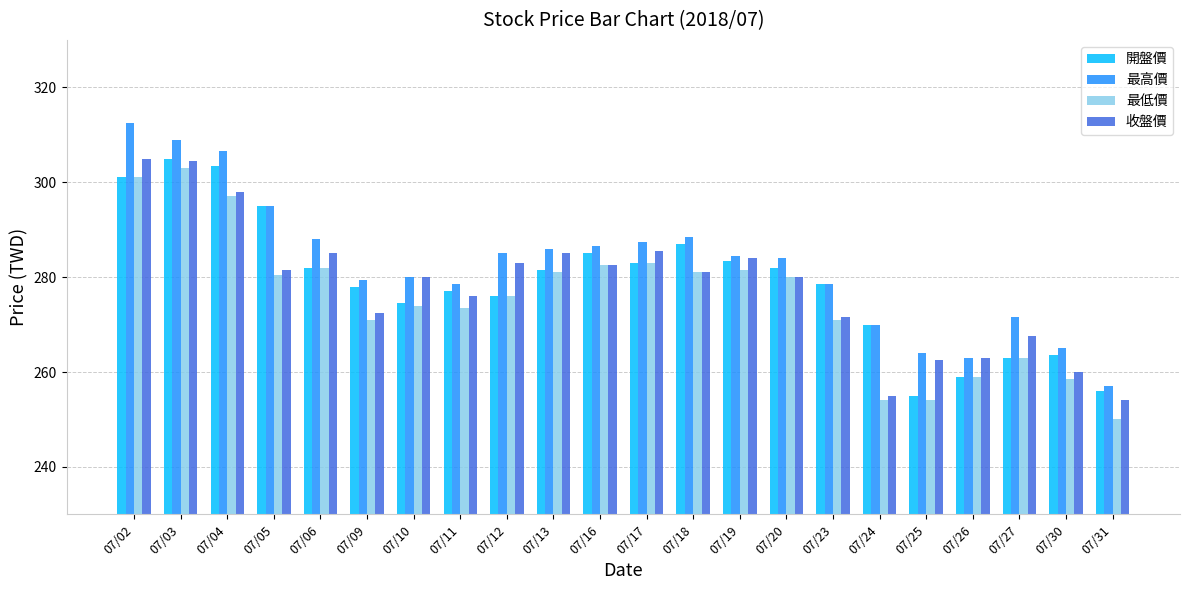

Reading left to right, extract all data points from this chart.

開盤價: 301.0	305.0	303.5	295.0	282.0	278.0	274.5	277.0	276.0	281.5	285.0	283.0	287.0	283.5	282.0	278.5	270.0	255.0	259.0	263.0	263.5	256.0
最高價: 312.5	309.0	306.5	295.0	288.0	279.5	280.0	278.5	285.0	286.0	286.5	287.5	288.5	284.5	284.0	278.5	270.0	264.0	263.0	271.5	265.0	257.0
最低價: 301.0	303.0	297.0	280.5	282.0	271.0	274.0	273.5	276.0	281.0	282.5	283.0	281.0	281.5	280.0	271.0	254.0	254.0	259.0	263.0	258.5	250.0
收盤價: 305.0	304.5	298.0	281.5	285.0	272.5	280.0	276.0	283.0	285.0	282.5	285.5	281.0	284.0	280.0	271.5	255.0	262.5	263.0	267.5	260.0	254.0